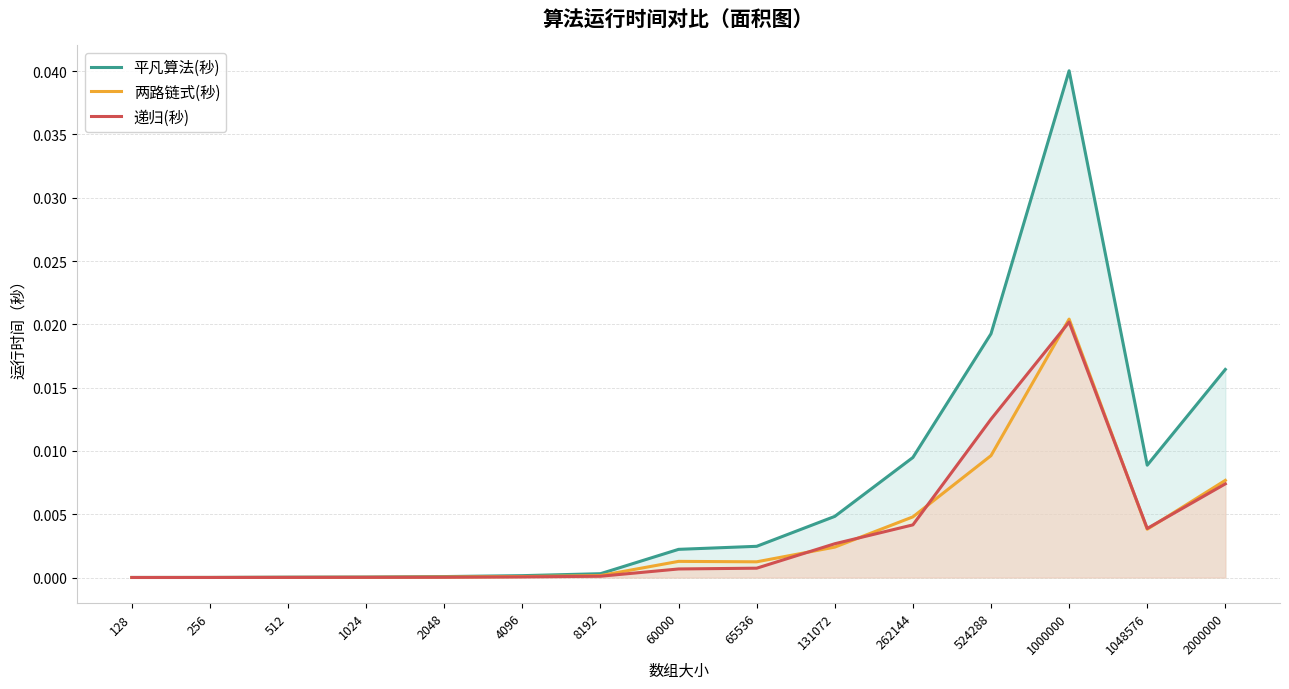

Which series has the largest total across all categories?

平凡算法(秒)